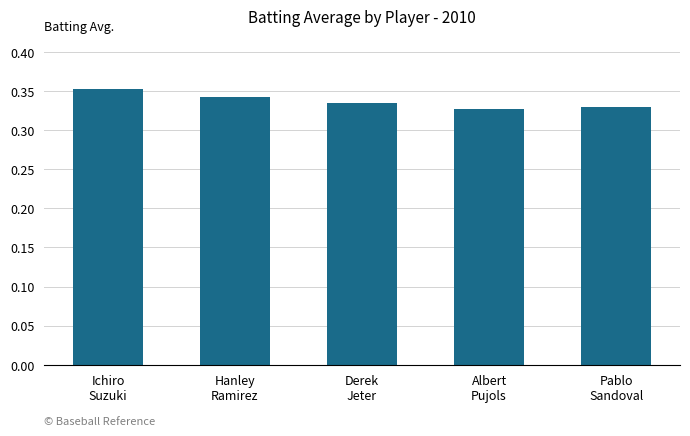

What is the sum of all values?

1.7